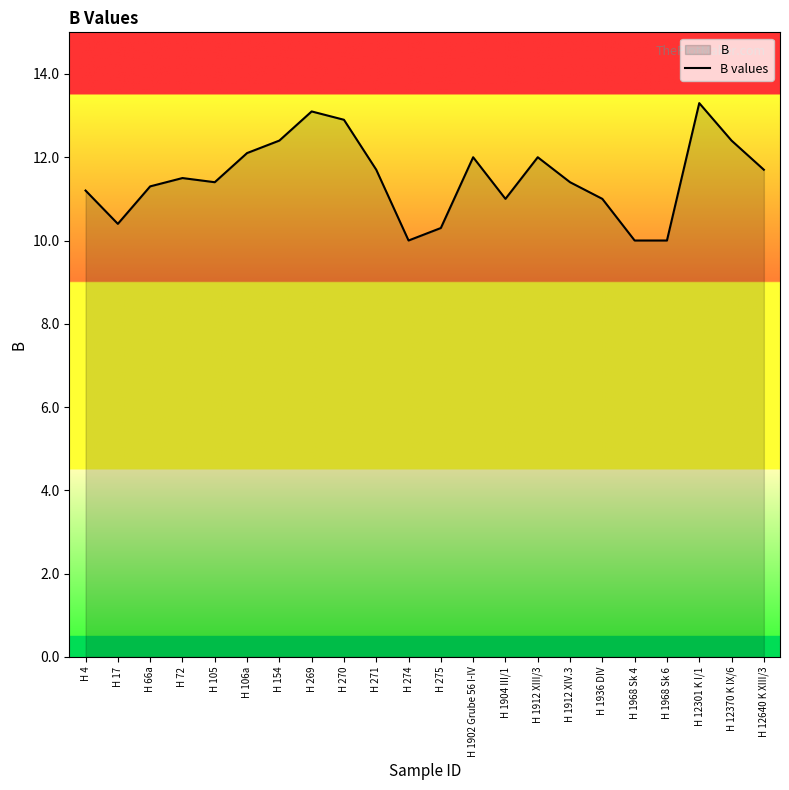

List the labels in order of value, smallest first.

H 274, H 1968 Sk 4, H 1968 Sk 6, H 275, H 17, H 1904 III/1, H 1936 DIV, H 4, H 66a, H 105, H 1912 XIV.3, H 72, H 271, H 12640 K XIII/3, H 1902 Grube 56 I-IV, H 1912 XIII/3, H 106a, H 154, H 12370 K IX/6, H 270, H 269, H 12301 K I/1